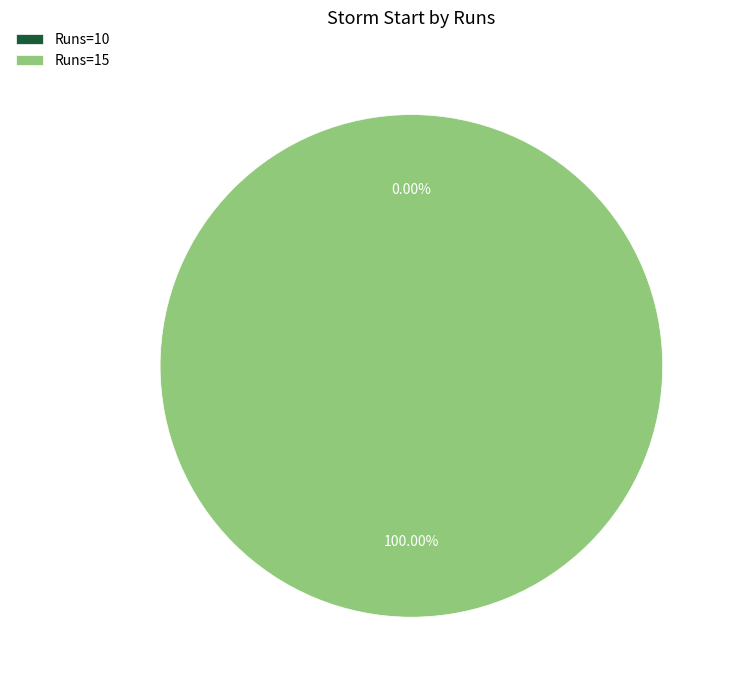

Count the number of slices in the pie.

2